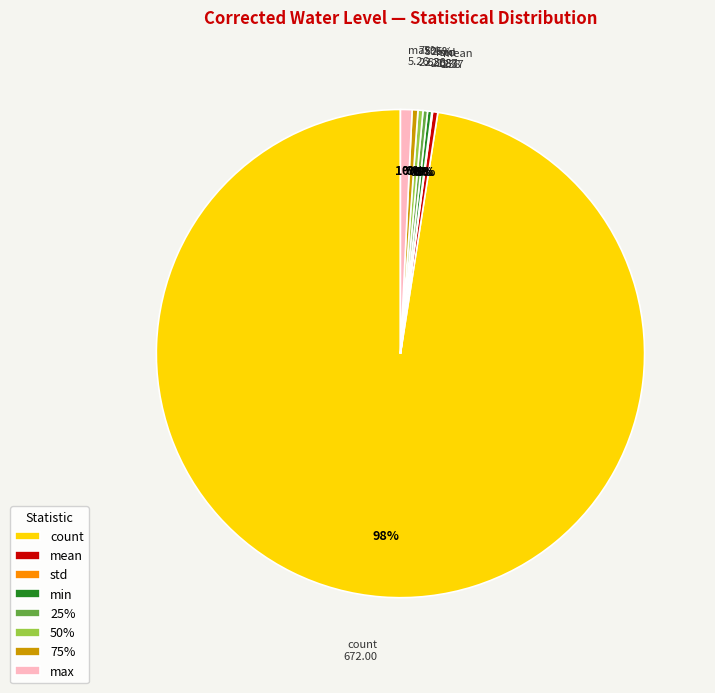

The min slice represents 0% of the pie. True or false?

True